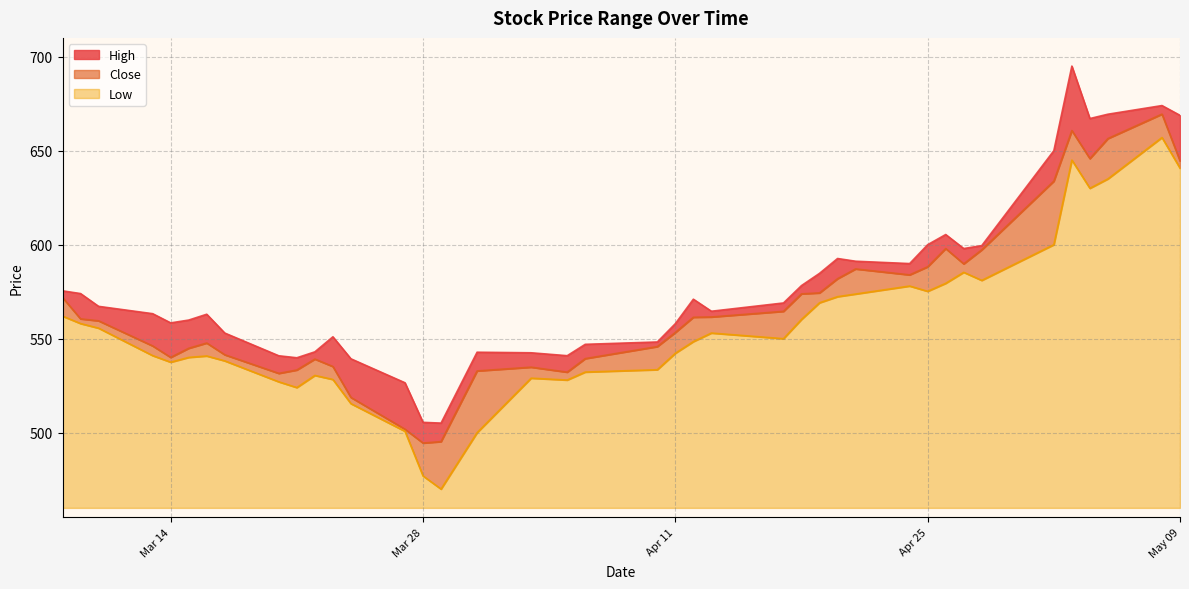

Which series has the largest range (max minus min)?

High